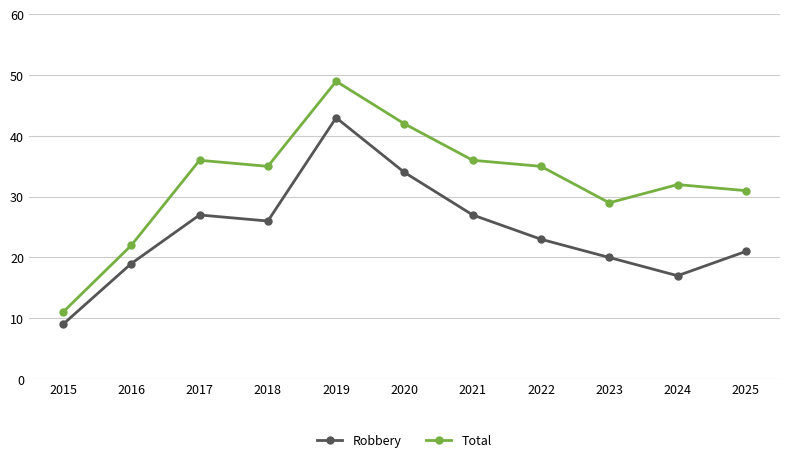

What is the maximum value for Robbery?

43